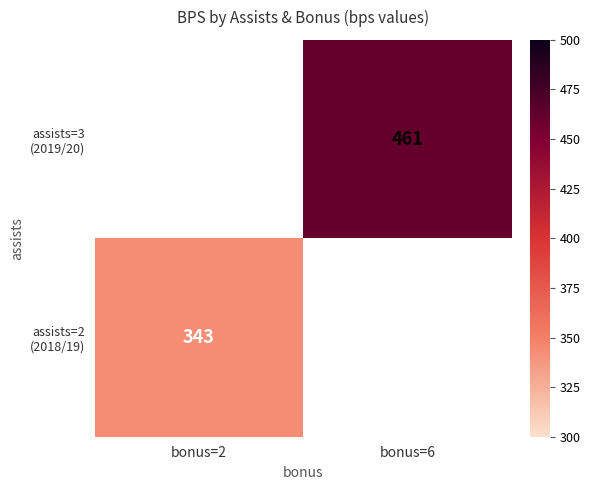

What is the minimum value shown in the chart?

343.0